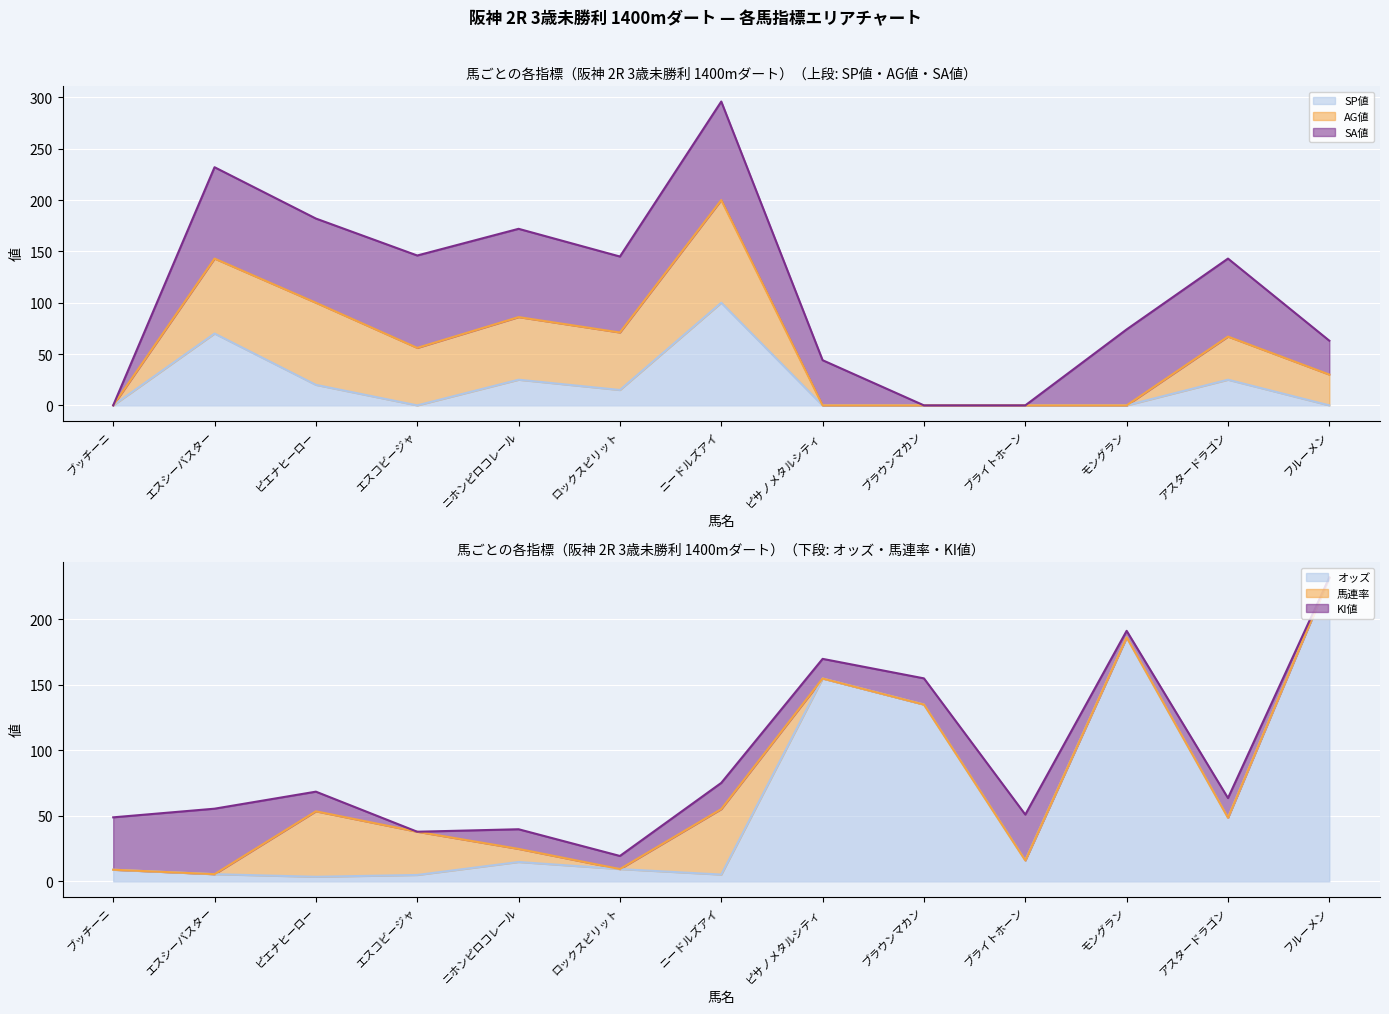

Which category has the lowest value in the SA値 series?

ブッチーニ